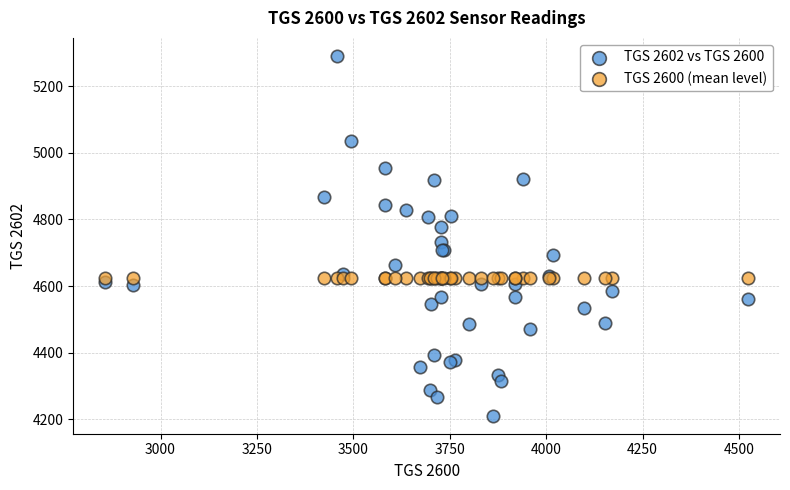

Which series reaches the maximum Y coordinate?

TGS 2602 vs TGS 2600